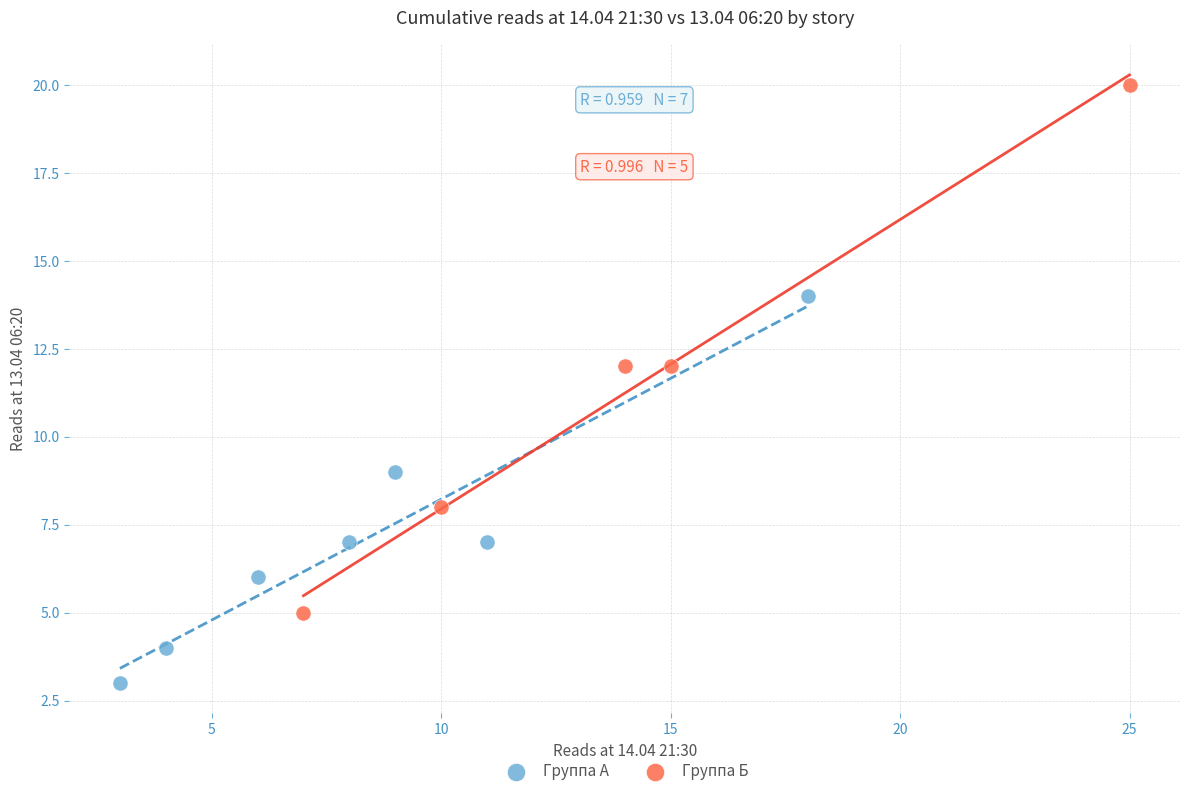

Which series contains the highest Y value?

Группа Б